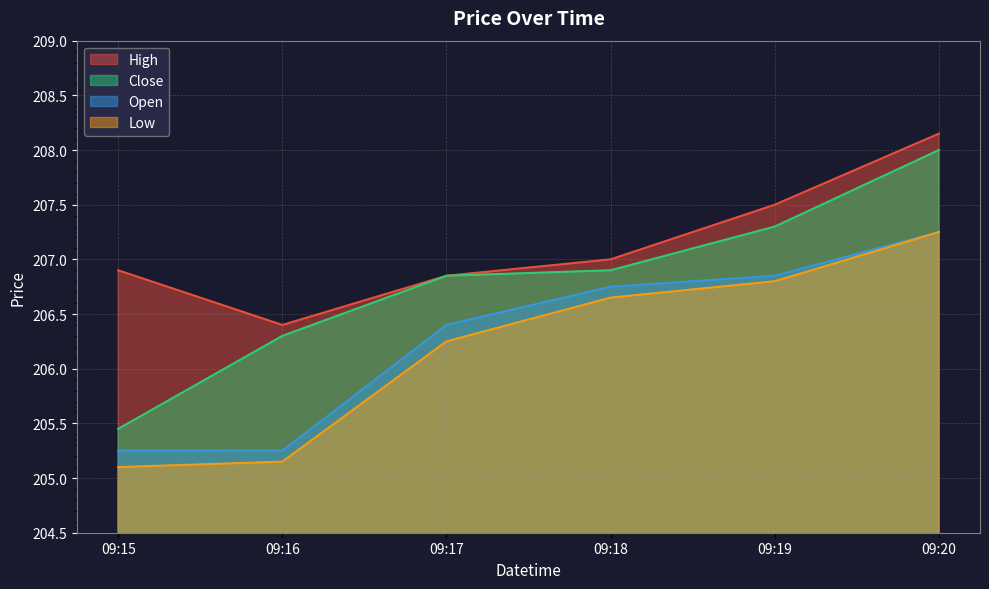

Reading left to right, what are all the values shown in this chart?

High: 09:15=206.9	09:16=206.4	09:17=206.9	09:18=207.0	09:19=207.5	09:20=208.1
Low: 09:15=205.1	09:16=205.1	09:17=206.2	09:18=206.6	09:19=206.8	09:20=207.2
Close: 09:15=205.4	09:16=206.3	09:17=206.9	09:18=206.9	09:19=207.3	09:20=208.0
Open: 09:15=205.2	09:16=205.2	09:17=206.4	09:18=206.8	09:19=206.9	09:20=207.2